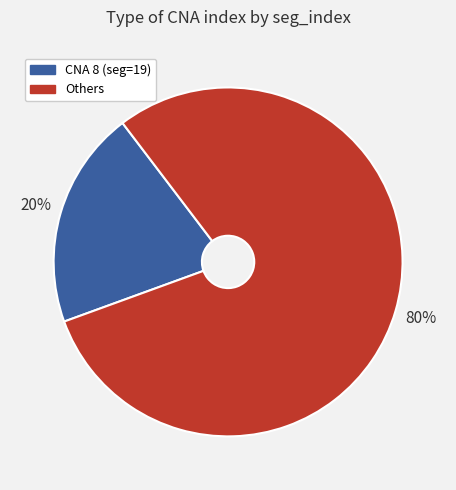

Count the number of slices in the pie.

2